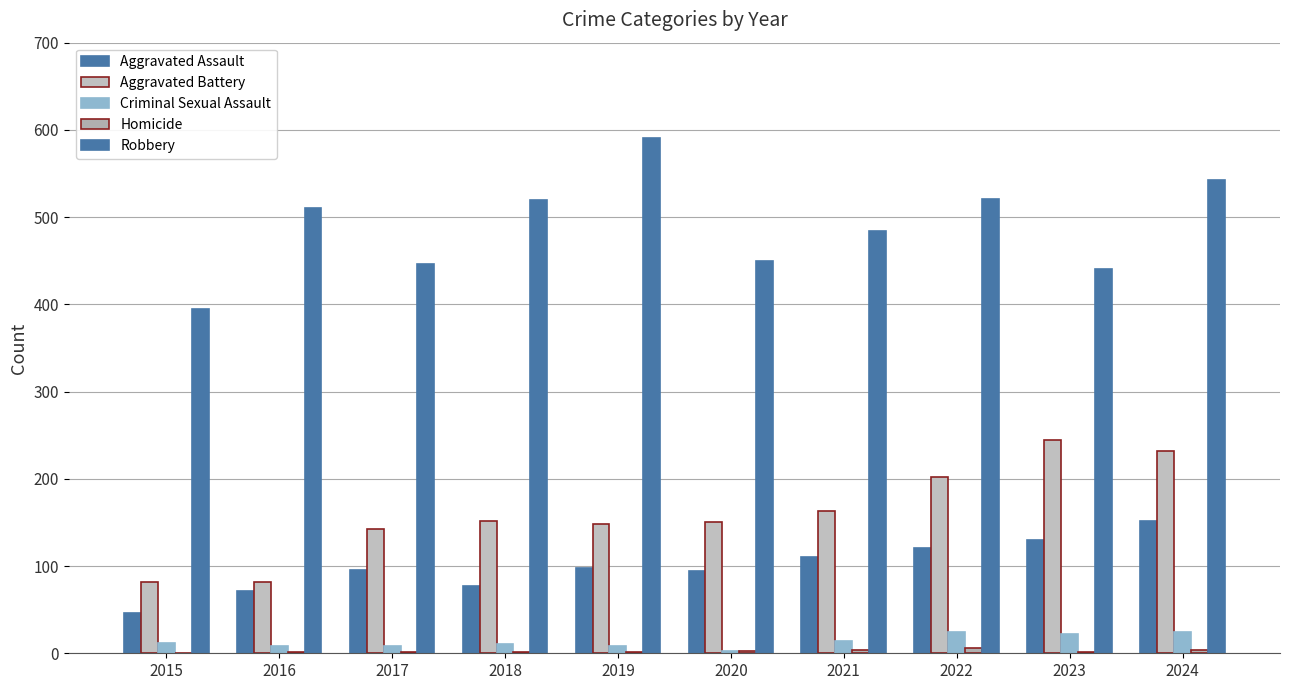

What is the difference between the maximum and minimum values in the Aggravated Assault series?

106